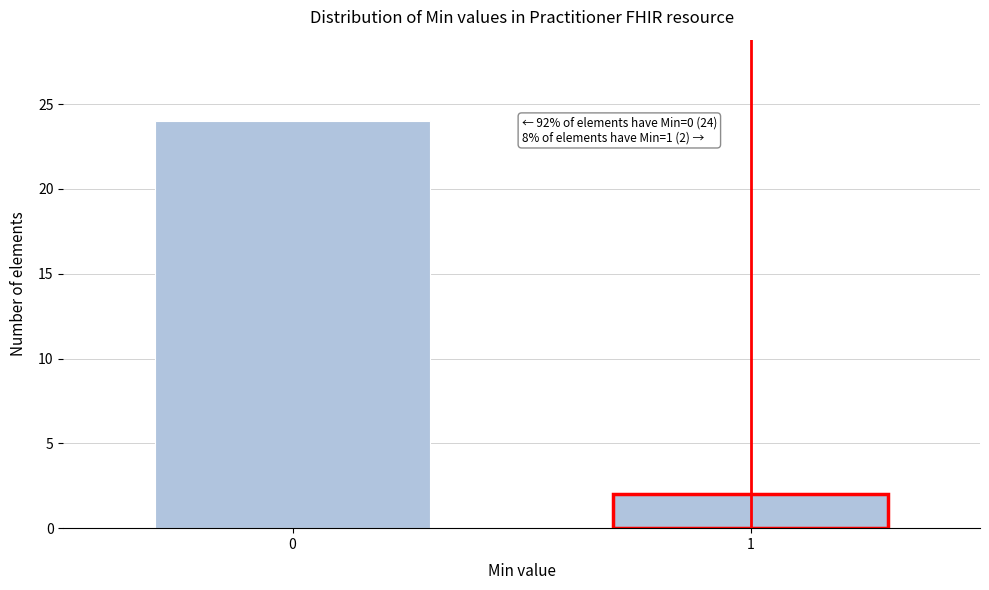

Reading left to right, list all the values displayed in this chart.

0=24	1=2